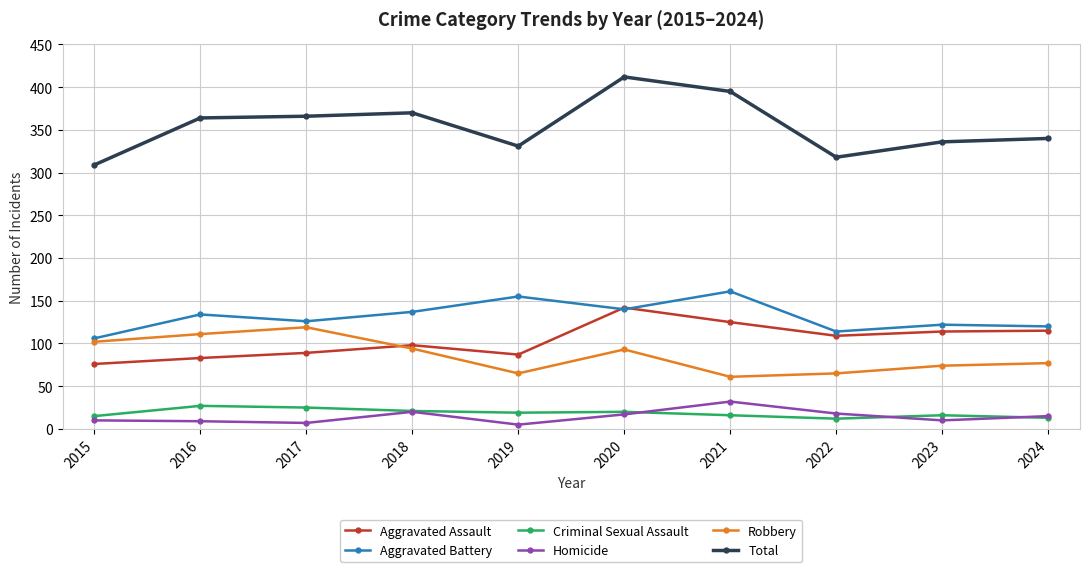

Is it true that Aggravated Battery equals 161 at 2021?

True